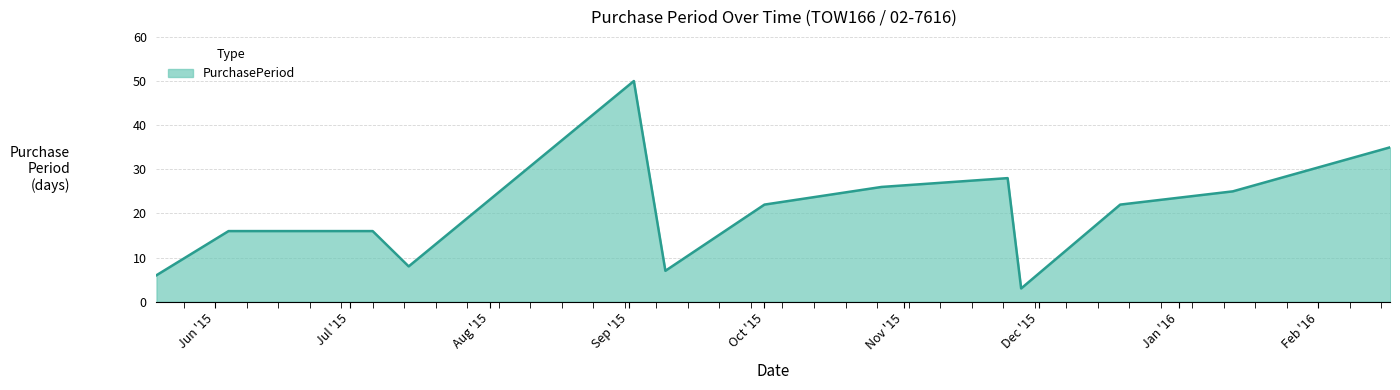

What is the maximum value shown in the chart?

50